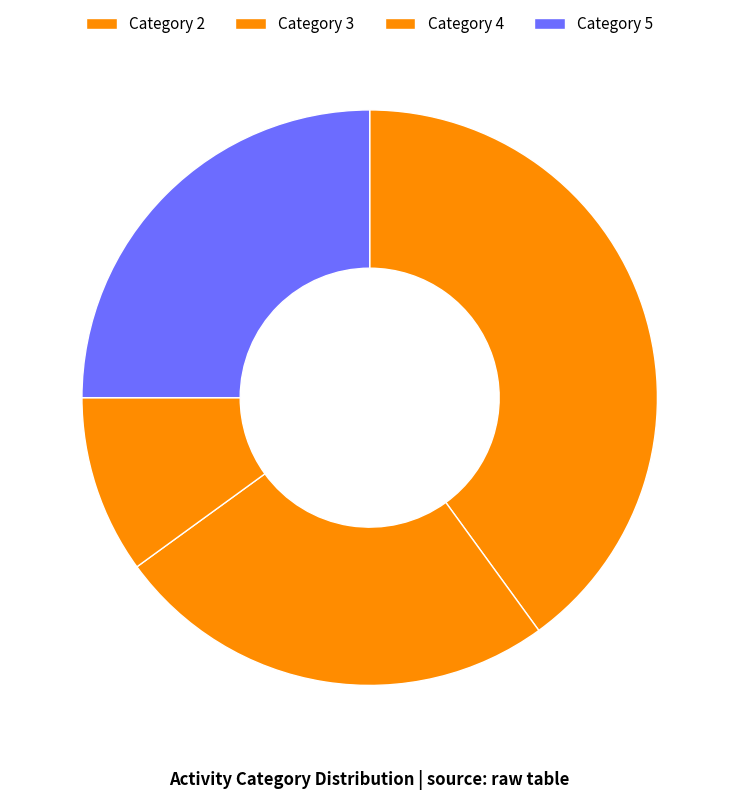

How many segments does this pie chart have?

4